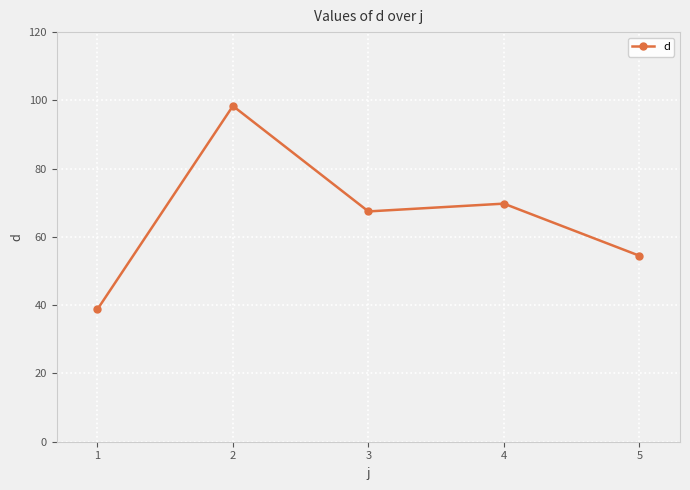

Which label corresponds to the largest value in the chart?

2